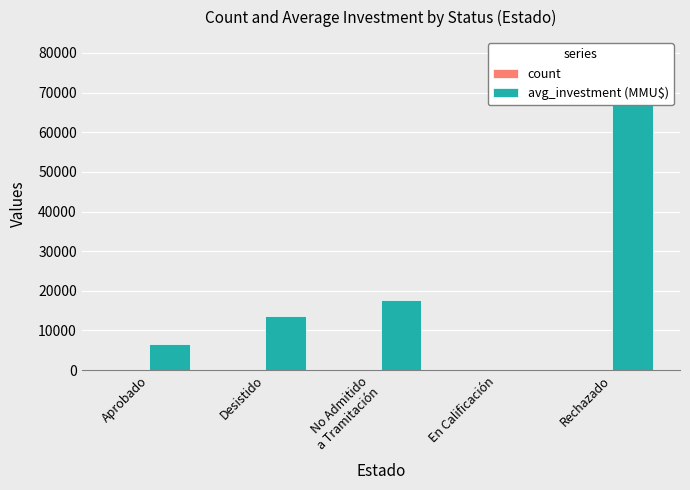

Is it true that avg_investment (MMU$) equals 80000 at Rechazado?

True